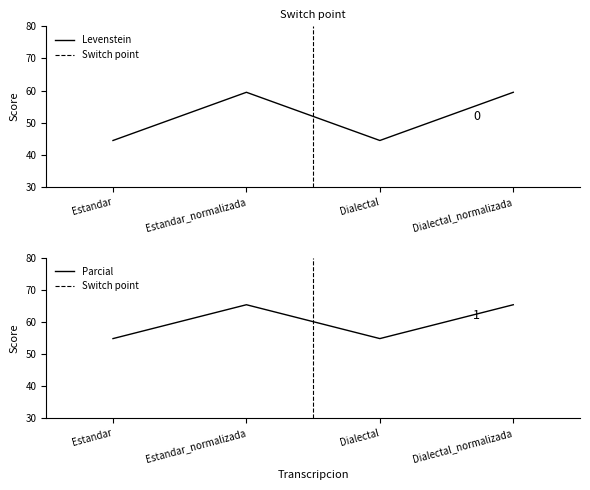

Reading left to right, list all the values displayed in this chart.

Levenstein: Estandar=44.4	Estandar_normalizada=59.5	Dialectal=44.4	Dialectal_normalizada=59.5
Parcial: Estandar=54.8	Estandar_normalizada=65.4	Dialectal=54.8	Dialectal_normalizada=65.4